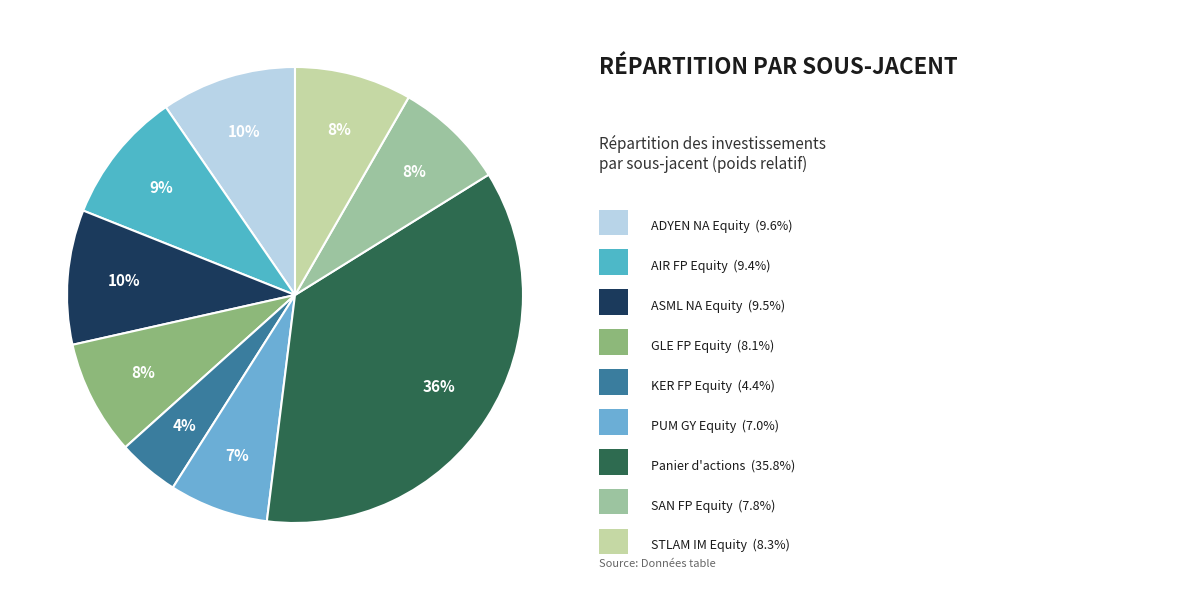

Rank the categories by value from highest to lowest.

Panier d'actions, ADYEN NA Equity, ASML NA Equity, AIR FP Equity, STLAM IM Equity, GLE FP Equity, SAN FP Equity, PUM GY Equity, KER FP Equity